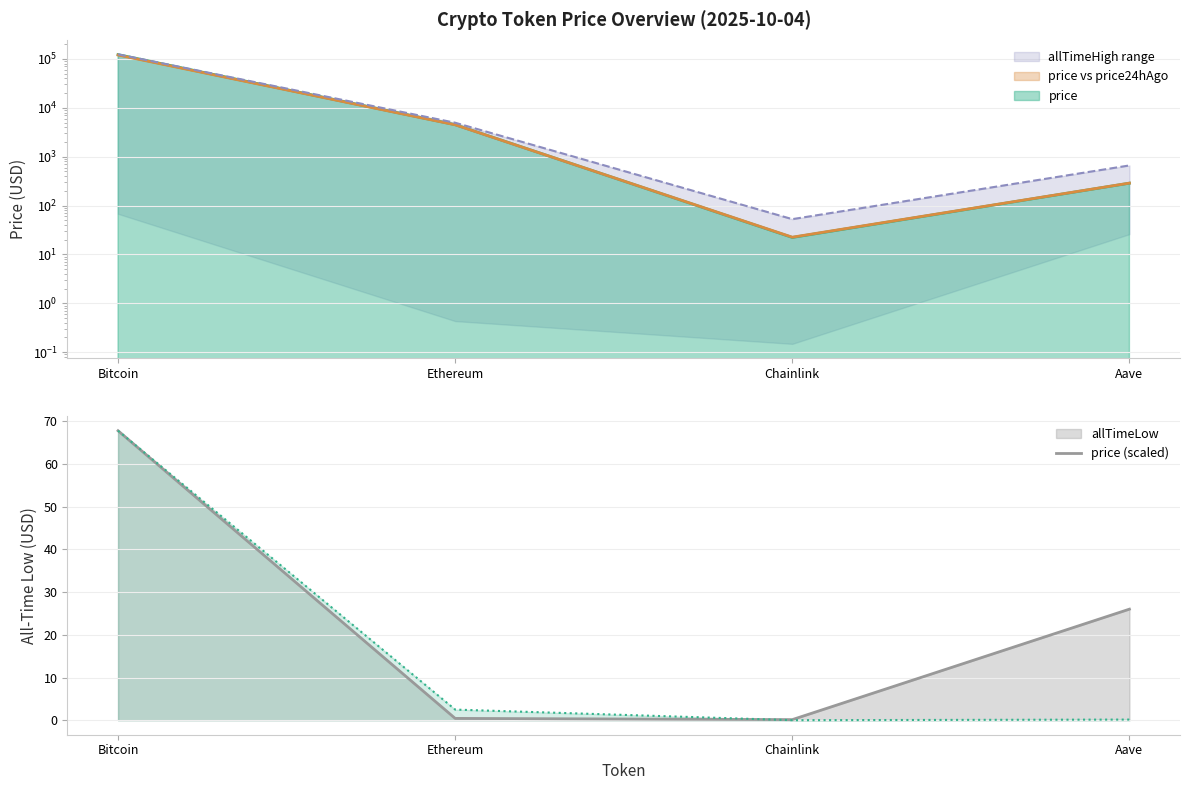

The chart shows a value of 0.4 at Ethereum. True or false?

True